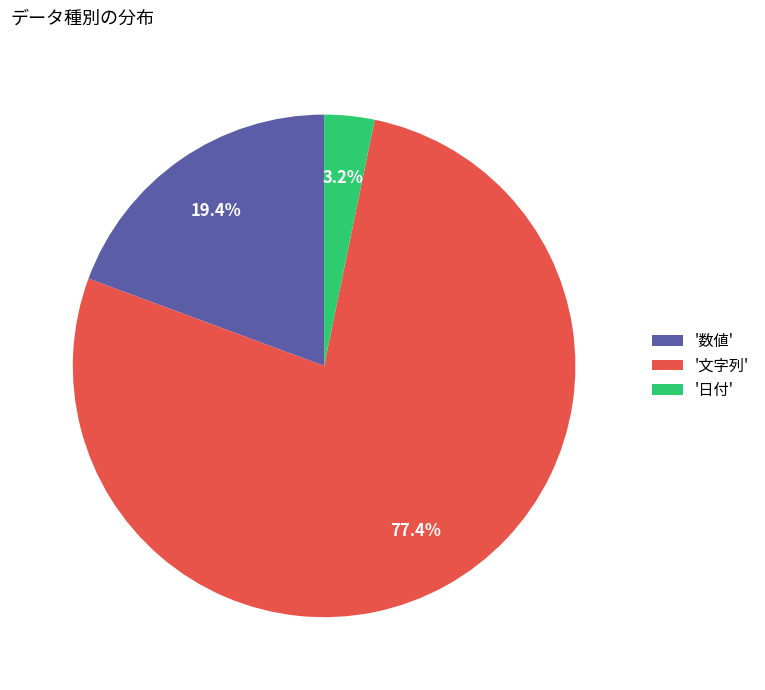

Rank the categories by value from lowest to highest.

'日付', '数値', '文字列'